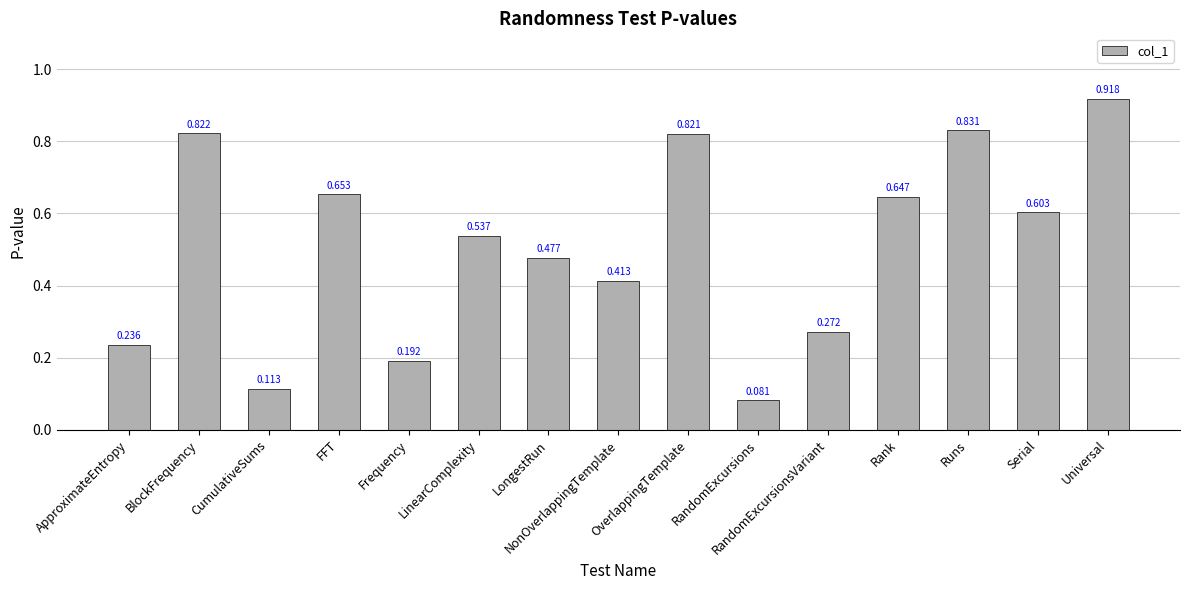

Rank the categories by value from lowest to highest.

RandomExcursions, CumulativeSums, Frequency, ApproximateEntropy, RandomExcursionsVariant, NonOverlappingTemplate, LongestRun, LinearComplexity, Serial, Rank, FFT, OverlappingTemplate, BlockFrequency, Runs, Universal